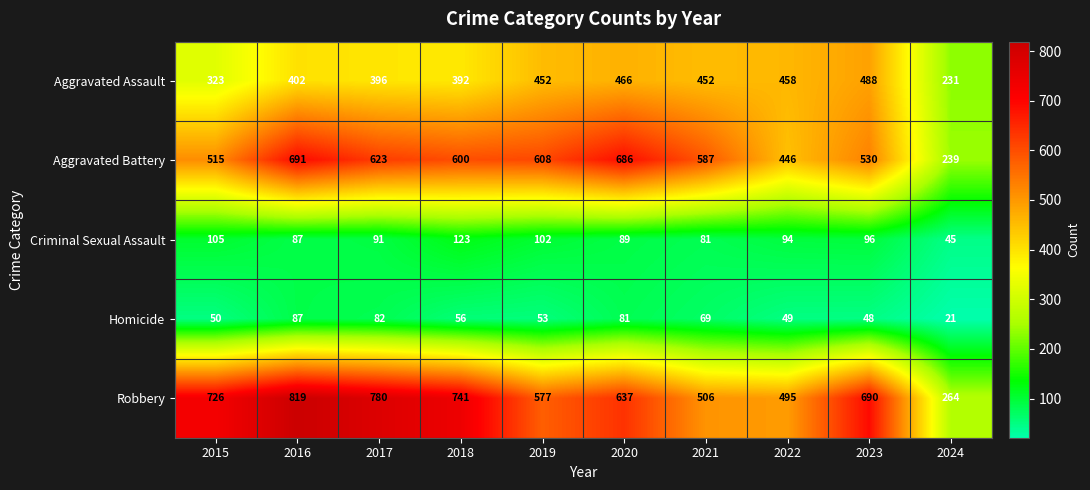

How many distinct data groups are displayed?

5